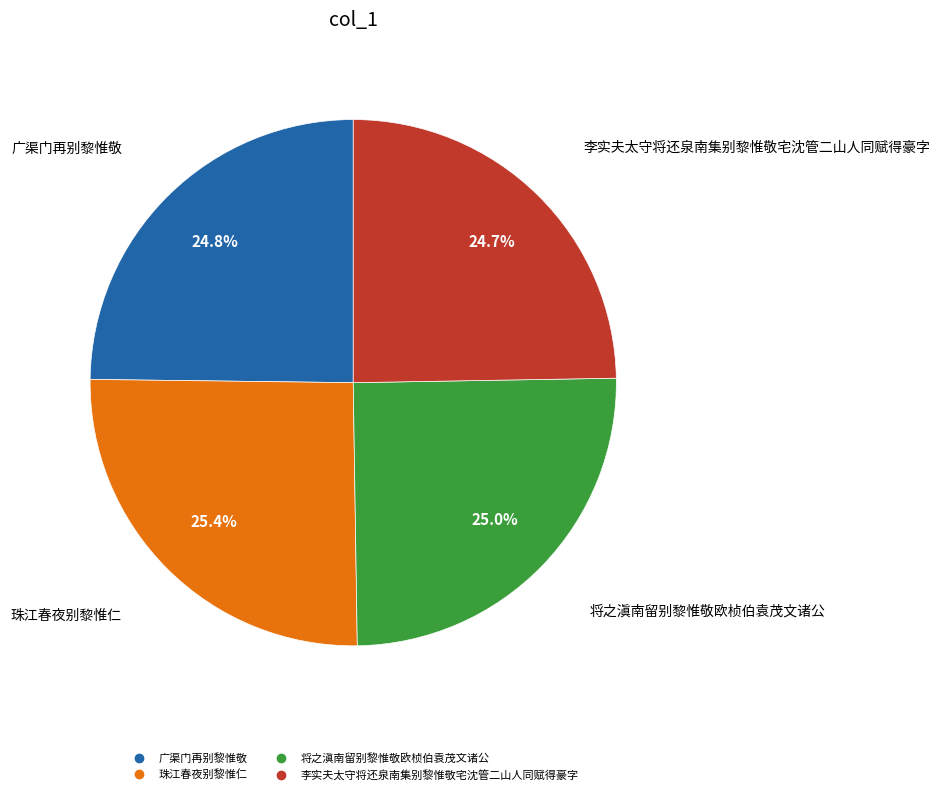

To the nearest percent, what is the difference between the 珠江春夜别黎惟仁 and 广渠门再别黎惟敬 slice percentages?

1%